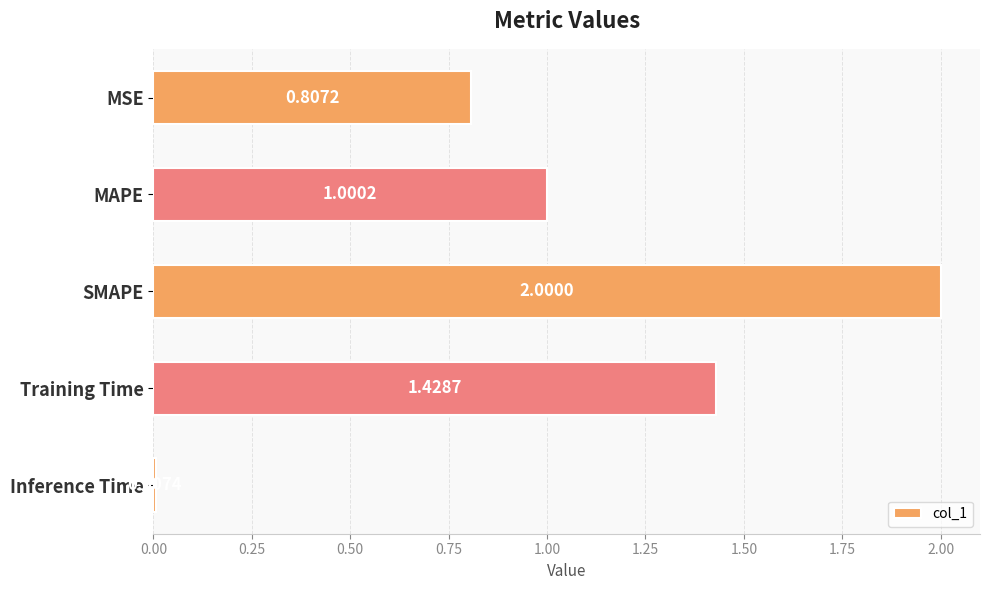

Count the number of data series in this chart.

1